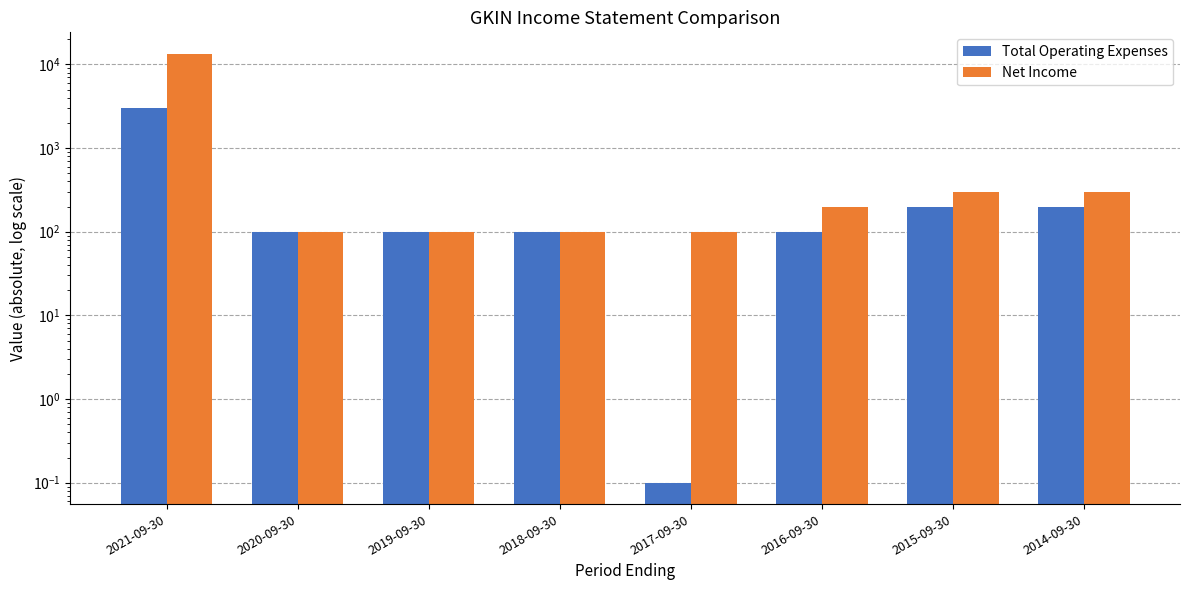

Read the Total Operating Expenses value at 2019-09-30.

100.0